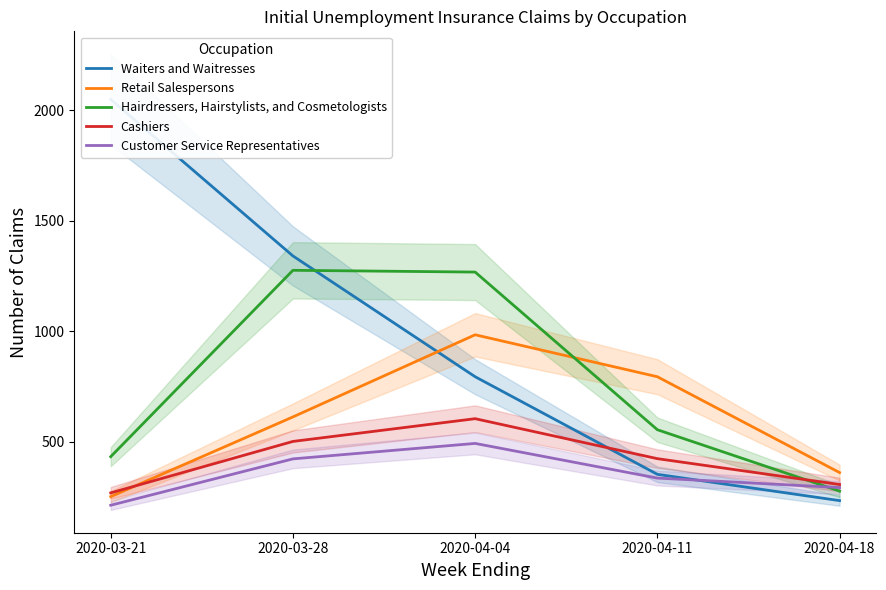

What position from the left is 2020-03-21?

1